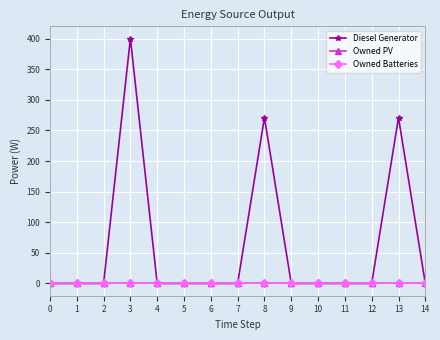

Is this an area chart (filled region under the line)?

No